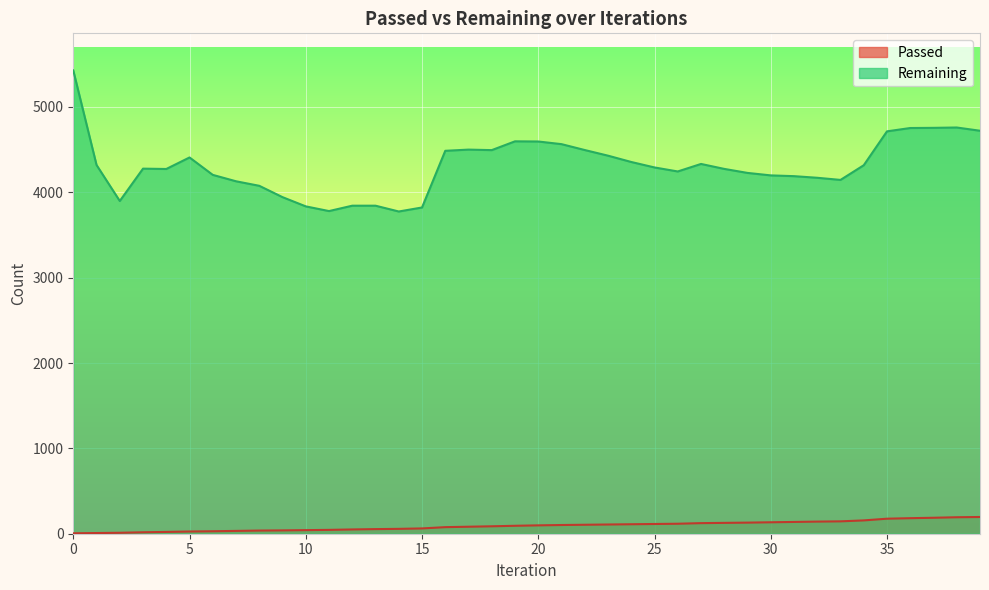

What is the difference between the Passed values at 19 and 10?

51